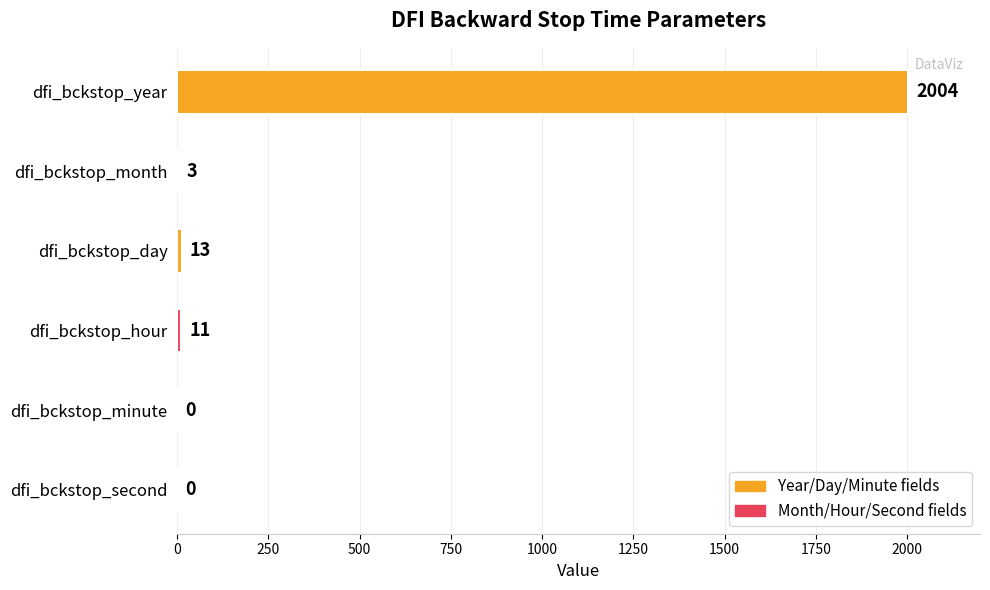

How many data points does each series have?

6